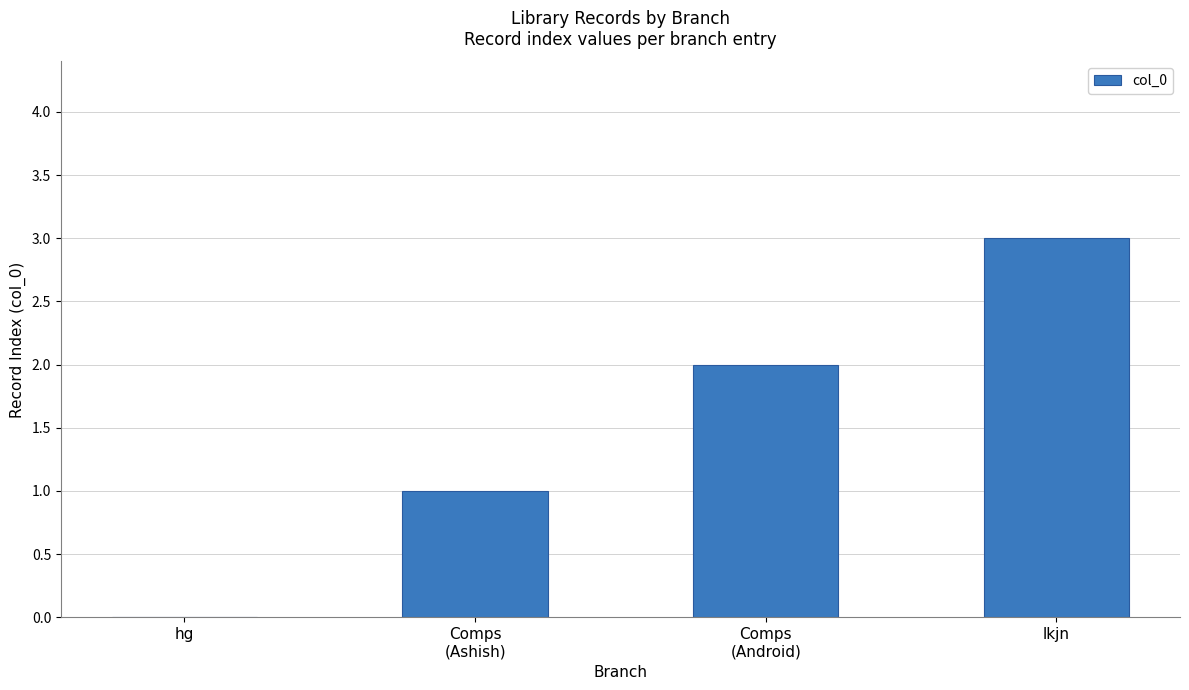

What is the change in value from hg to lkjn?

+3